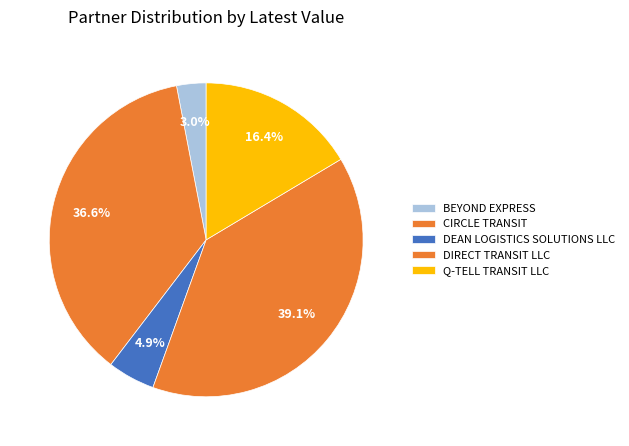

Is CIRCLE TRANSIT the majority of the pie?

No